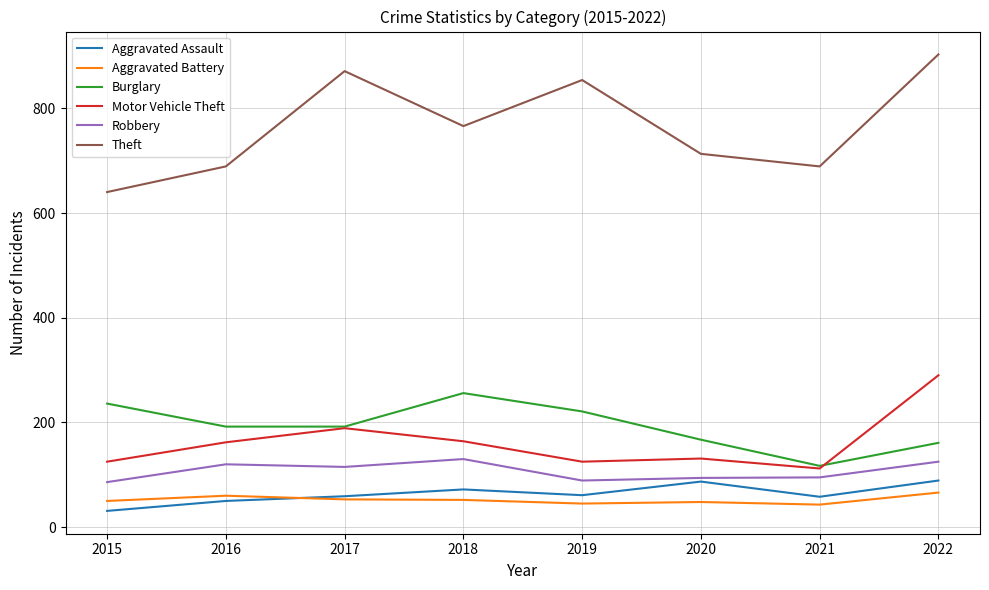

What is the average value of the Aggravated Assault series?

63